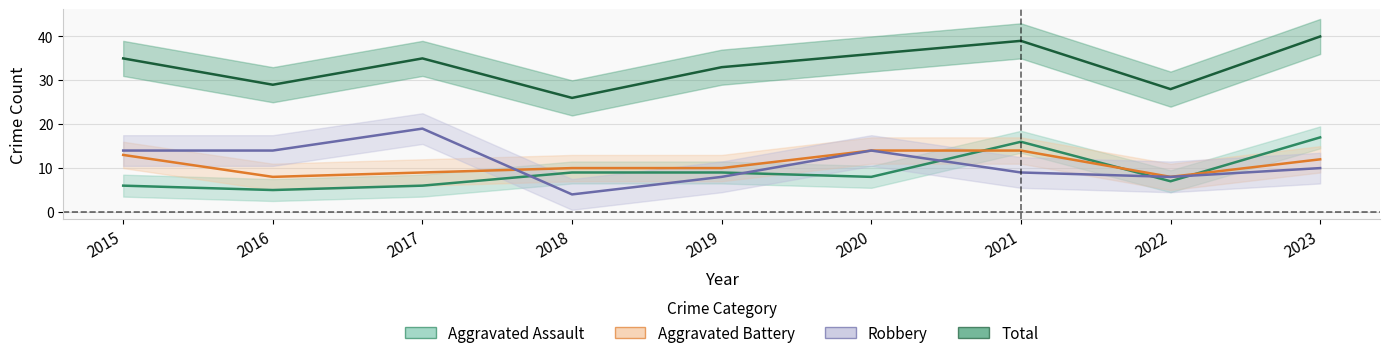

What is the sum of the Total values at 2017 and 2020?

71